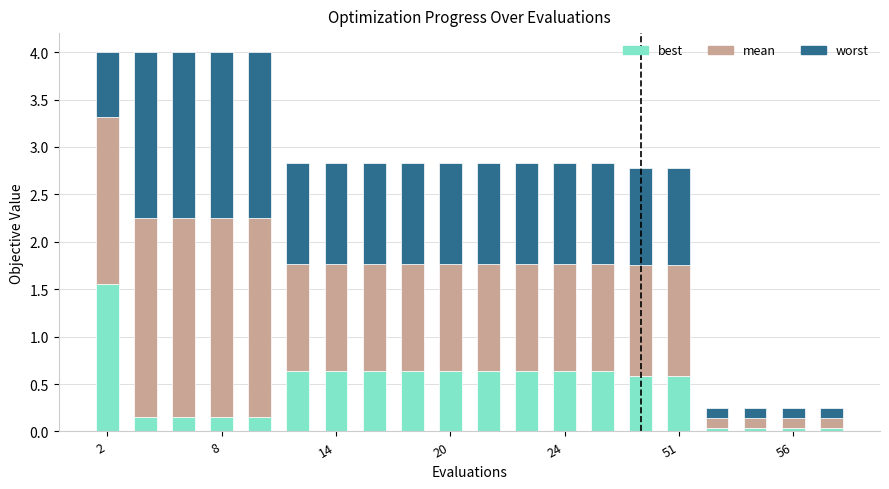

What is the difference between the maximum and minimum values in the best series?

1.5